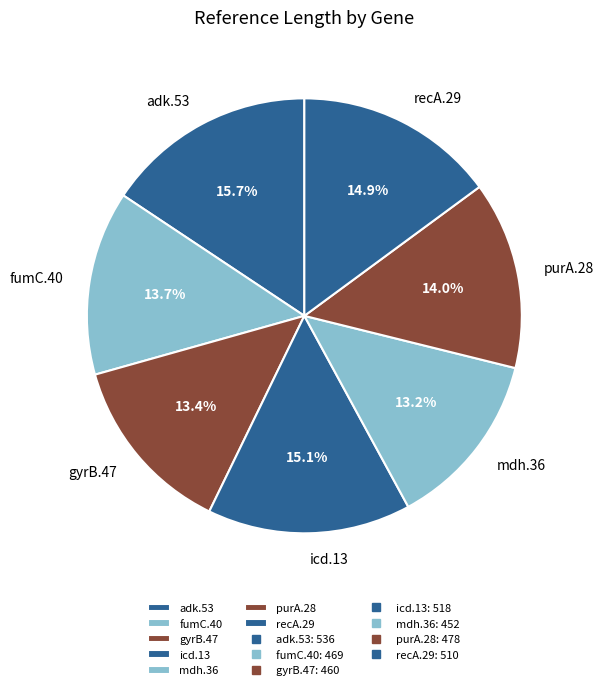

What portion of the pie excludes mdh.36?

86.8%